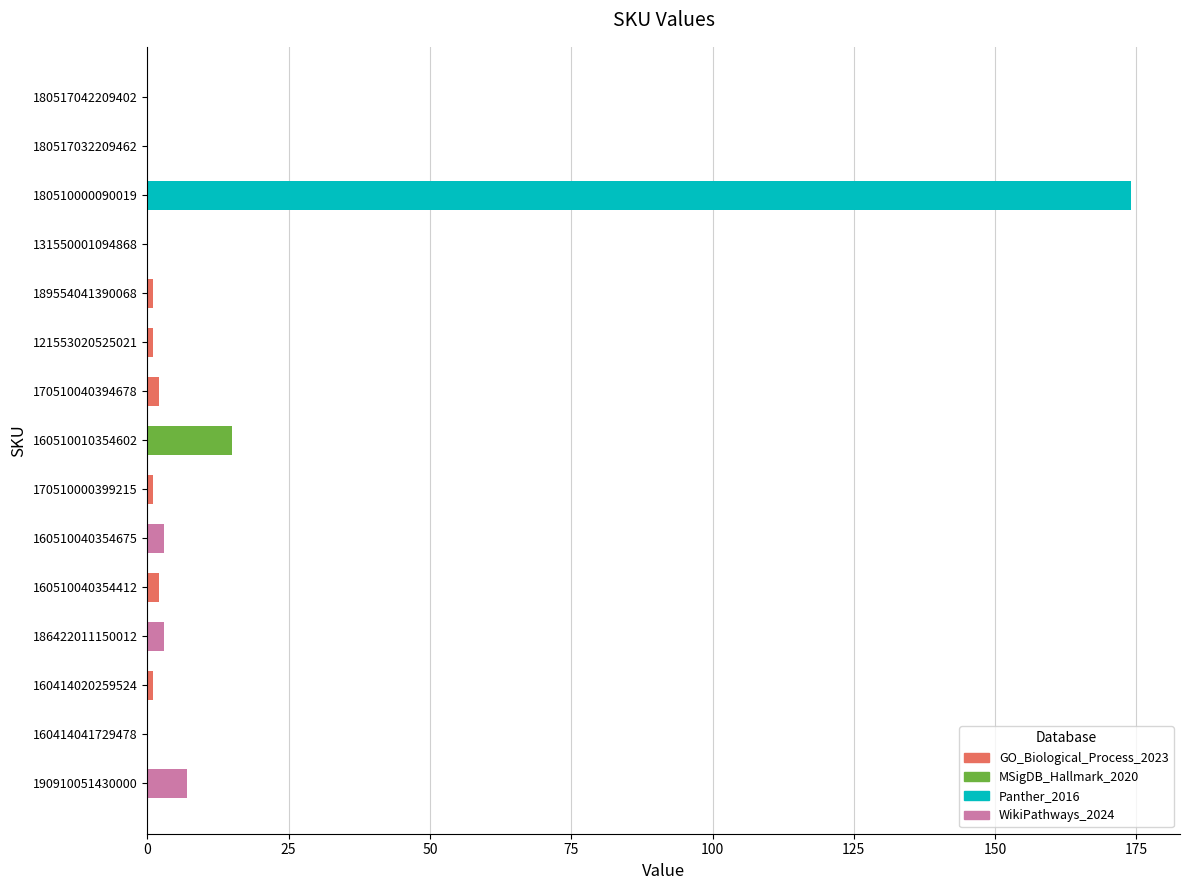

What is the sum of all values?

210